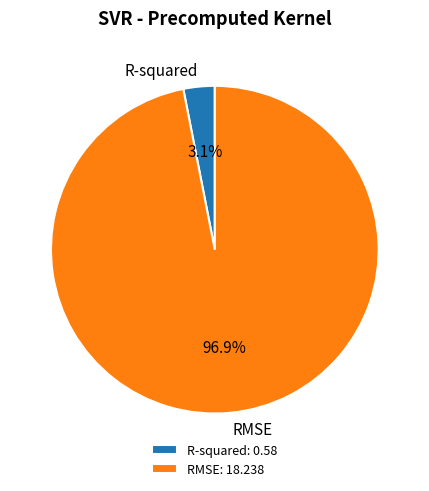

To the nearest percent, what is the average slice percentage?

50%